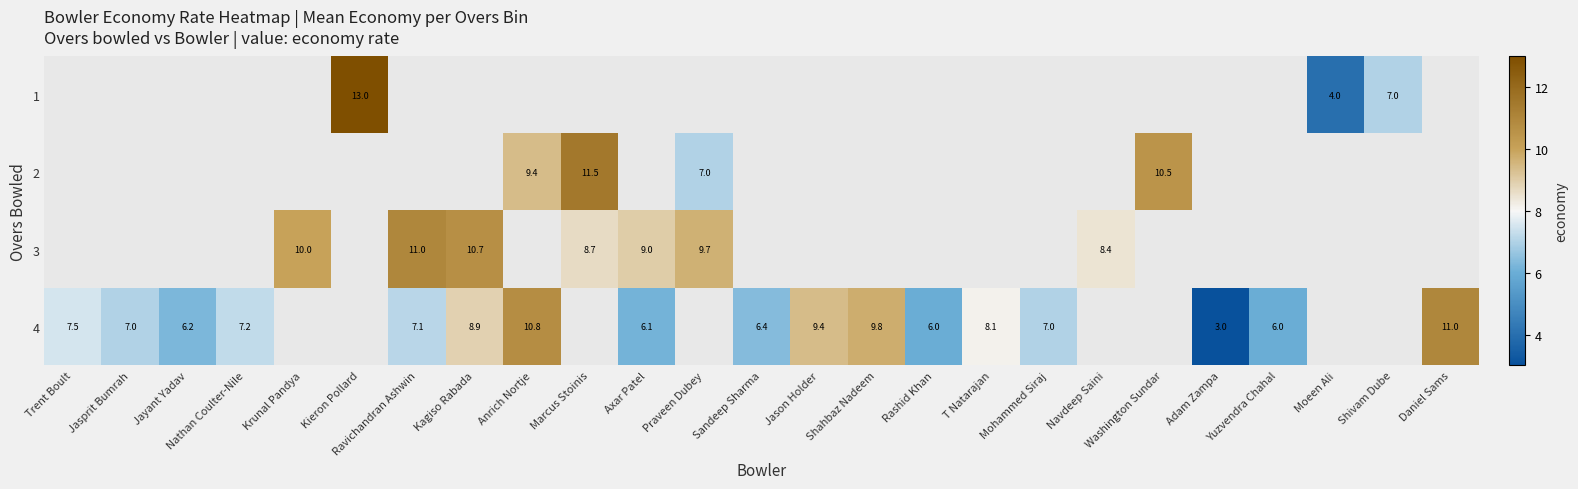

True or false: 4 has a value of 13.1 at Shahbaz Nadeem.

False